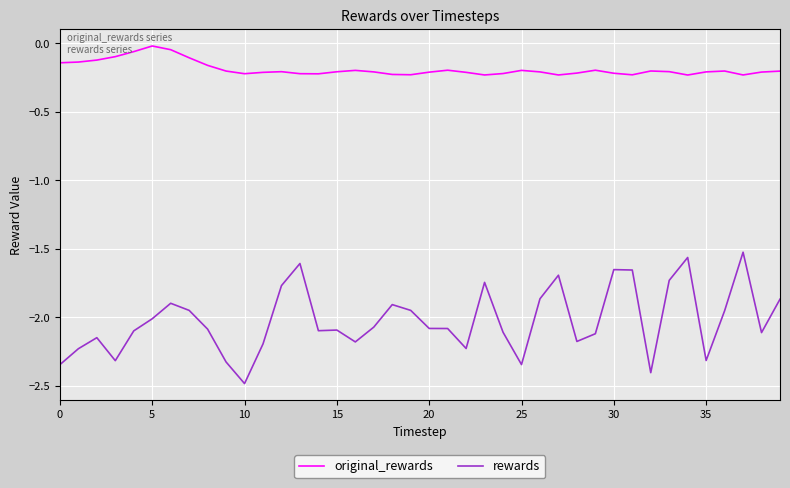

Does the chart have visible grid lines?

Yes